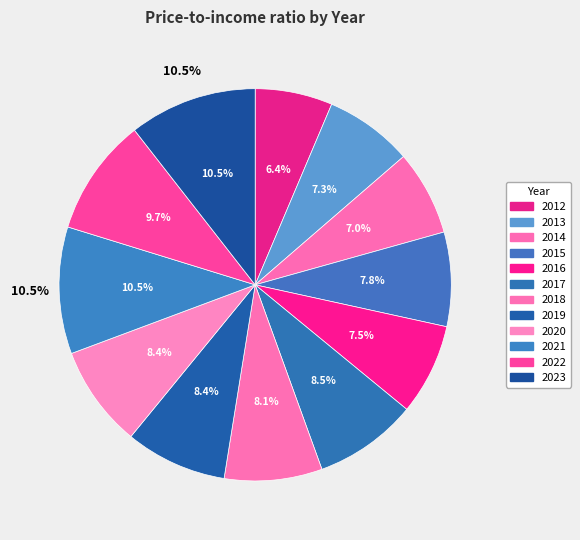

Combined, what portion of the pie is 2018 and 2012?

14.4%